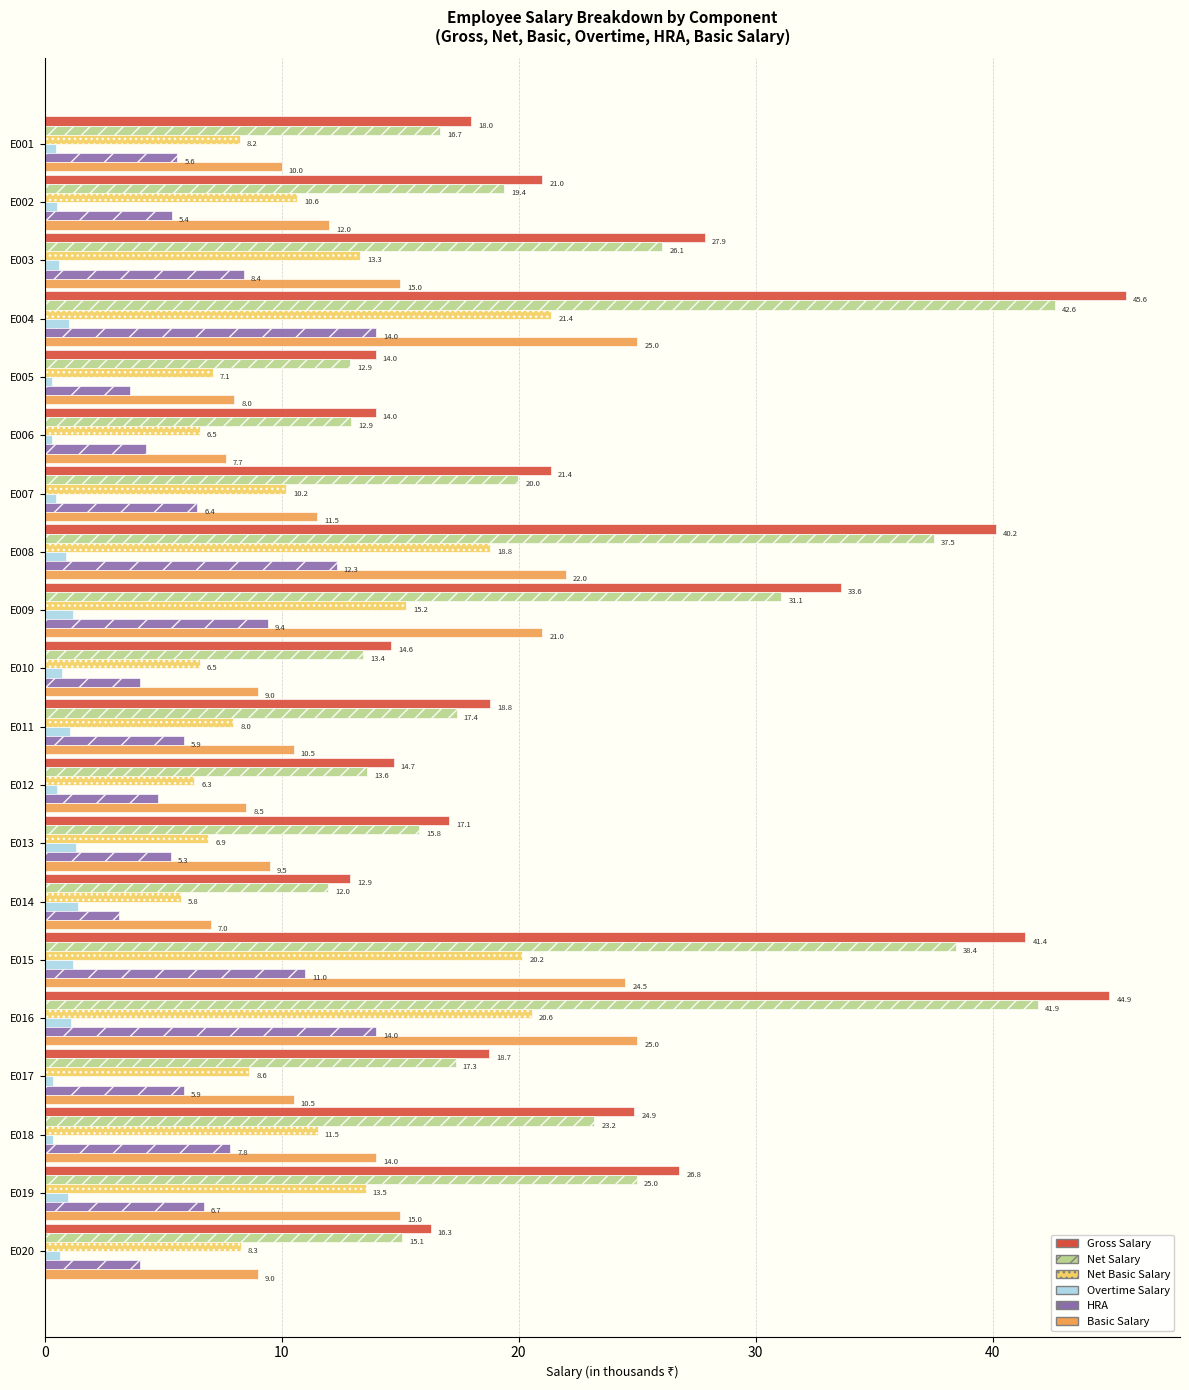

What is the minimum value for Gross Salary?

12.9